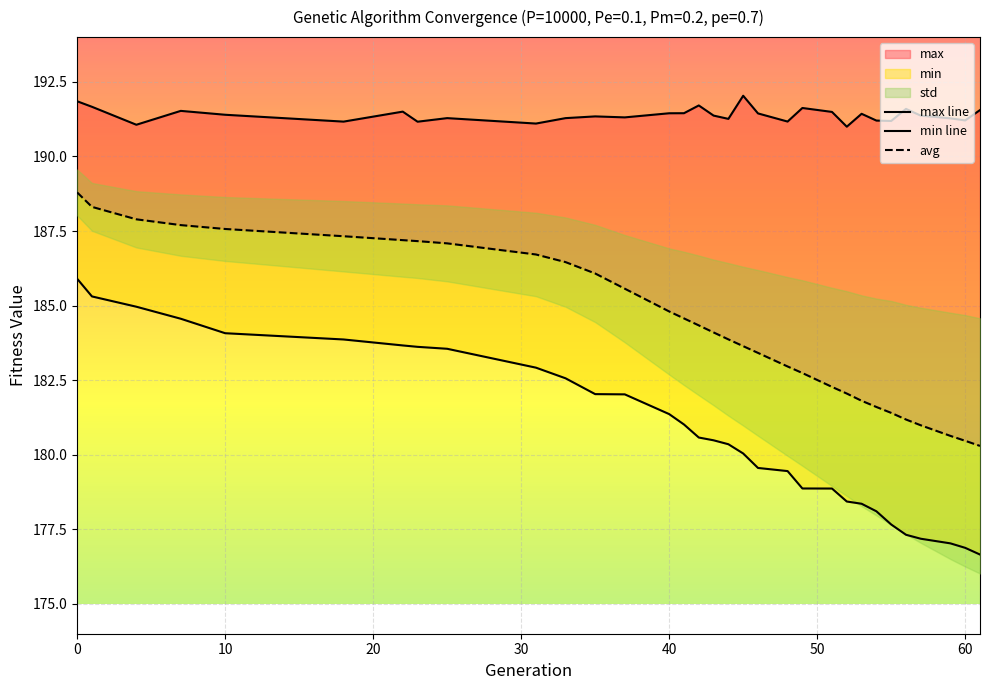

True or false: min line has more than 0 interior local peaks.

False